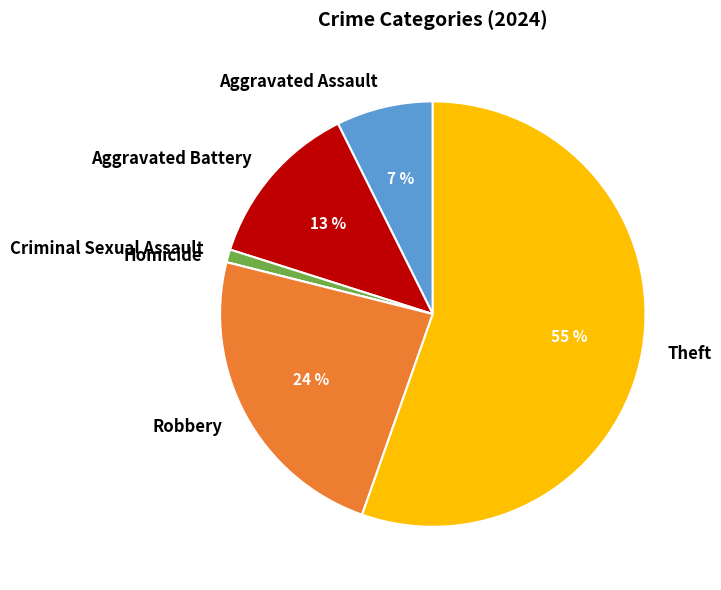

Does Robbery account for over 50% of the chart?

No